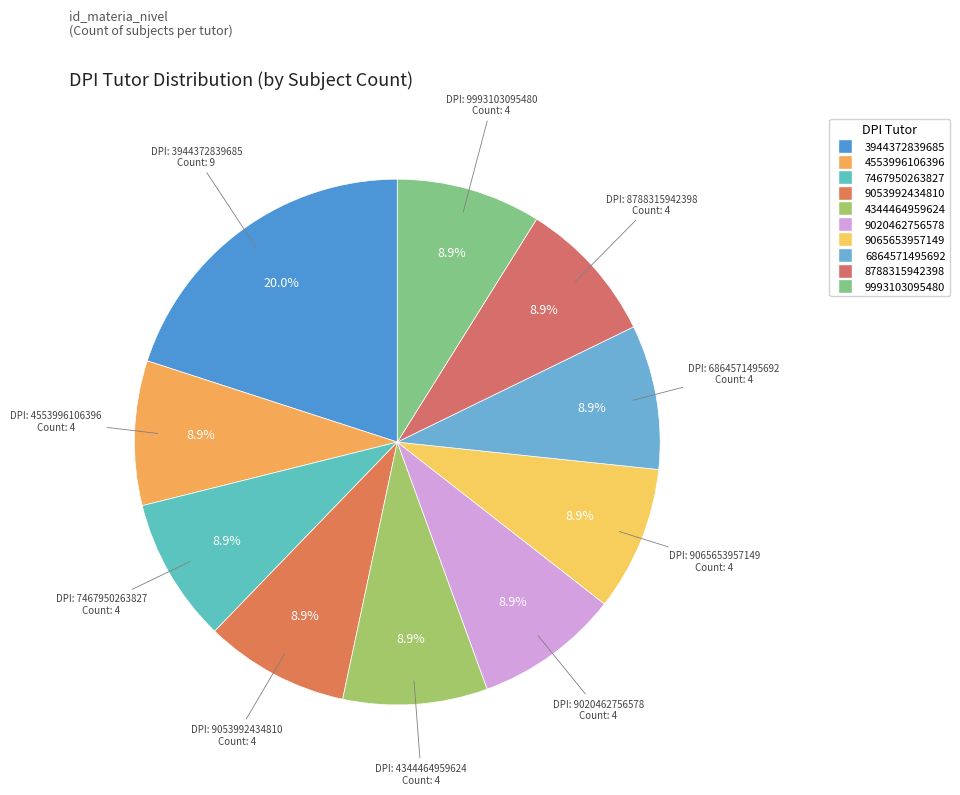

What is the largest slice in the pie chart?

3944372839685